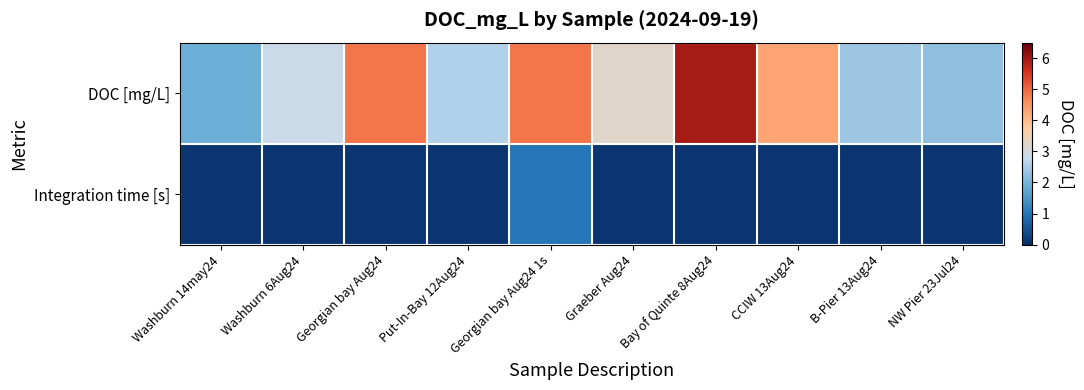

What is the maximum value shown in the chart?

6.0